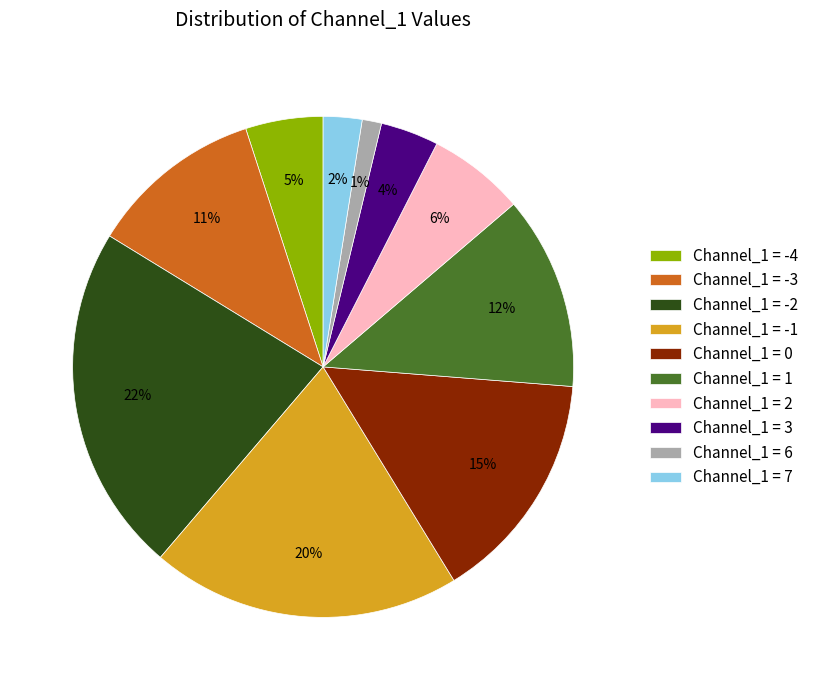

Which category has the biggest portion of the pie?

Channel_1 = -2